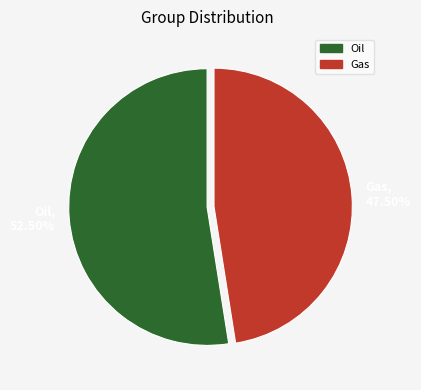

Is the sum of Oil, 52.50% and Gas, 47.50% greater than half?

Yes